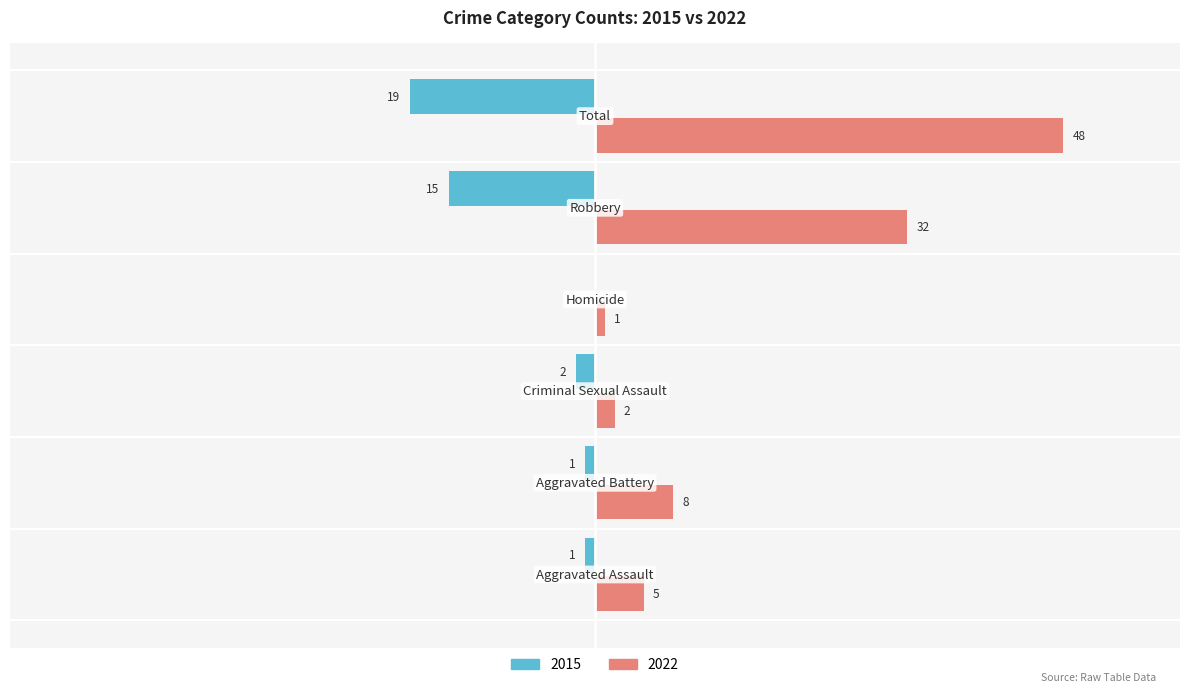

Rank the series by their average value, from lowest to highest.

2015, 2022